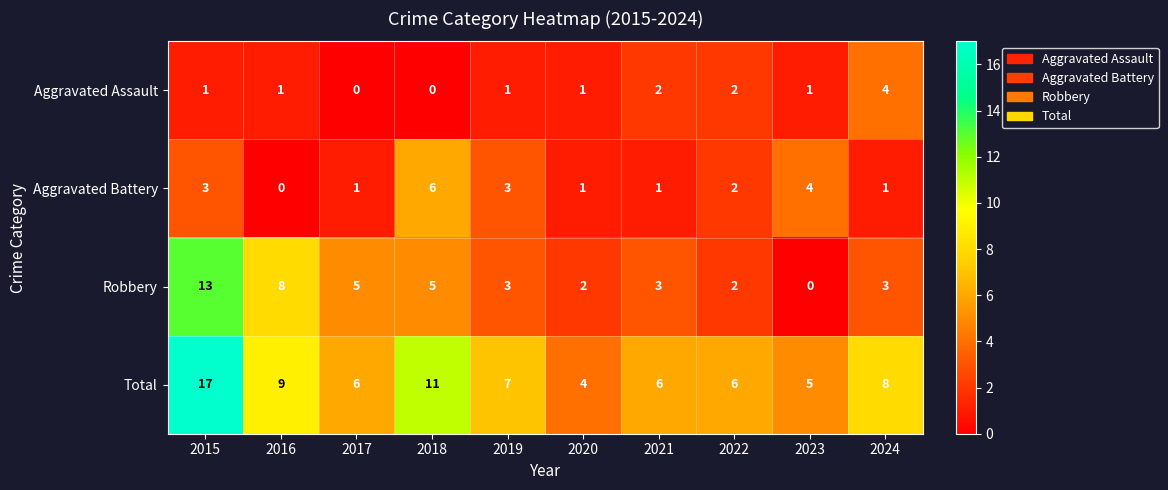

The Robbery series shows 2 at 2021. True or false?

False